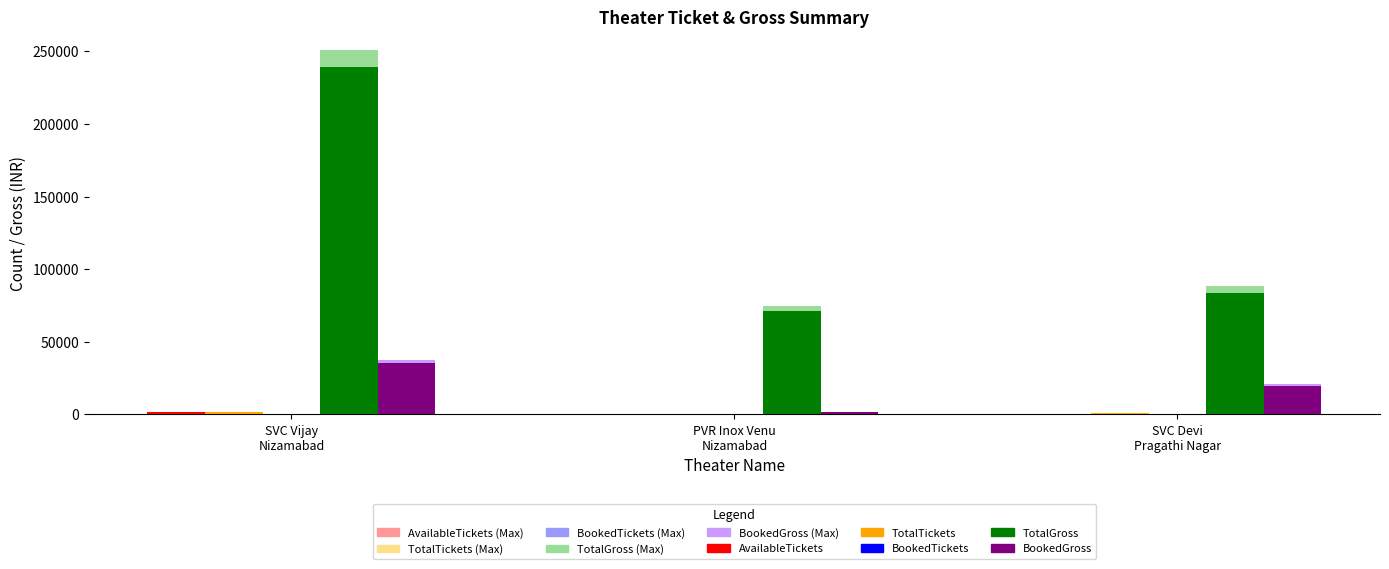

What is the maximum value shown in the chart?

250897.5